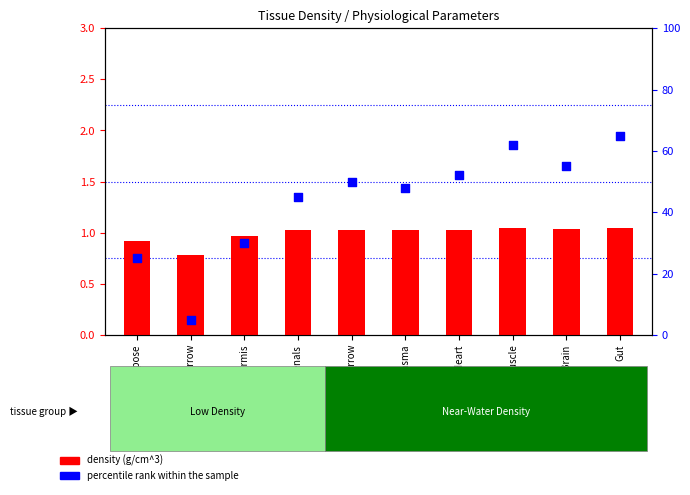

At which category is the sum across all series the highest?

Gut